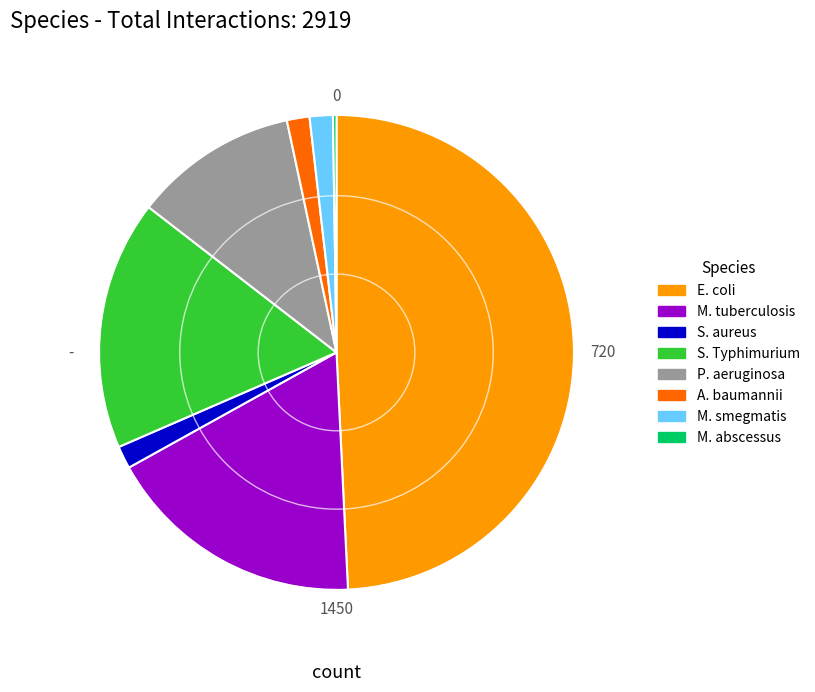

The S. Typhimurium slice represents 17% of the pie. True or false?

True